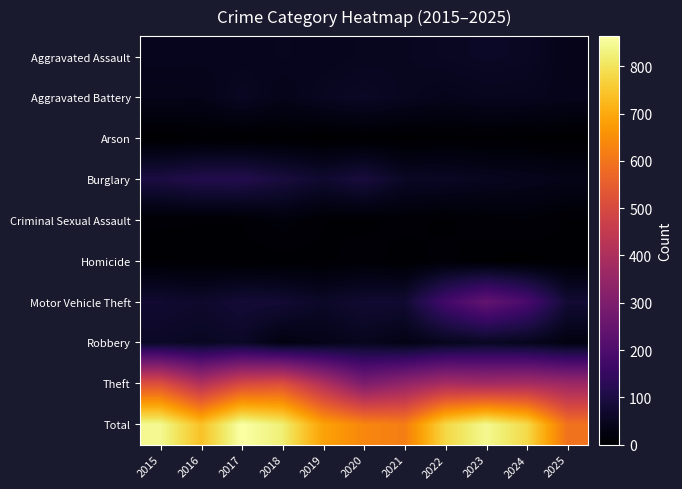

Reading left to right, what are all the values shown in this chart?

Aggravated Assault: 2015=46	2016=46	2017=44	2018=48	2019=44	2020=48	2021=50	2022=55	2023=59	2024=56	2025=38
Aggravated Battery: 2015=38	2016=37	2017=54	2018=39	2019=51	2020=59	2021=49	2022=42	2023=47	2024=46	2025=41
Arson: 2015=1	2016=4	2017=2	2018=3	2019=0	2020=2	2021=1	2022=3	2023=4	2024=2	2025=1
Burglary: 2015=98	2016=112	2017=114	2018=92	2019=72	2020=92	2021=57	2022=56	2023=48	2024=44	2025=37
Criminal Sexual Assault: 2015=7	2016=7	2017=7	2018=18	2019=7	2020=5	2021=9	2022=5	2023=11	2024=13	2025=6
Homicide: 2015=6	2016=5	2017=4	2018=3	2019=5	2020=10	2021=4	2022=9	2023=2	2024=1	2025=5
Motor Vehicle Theft: 2015=75	2016=67	2017=82	2018=78	2019=60	2020=75	2021=75	2022=175	2023=243	2024=190	2025=78
Robbery: 2015=59	2016=54	2017=60	2018=27	2019=38	2020=48	2021=32	2022=46	2023=53	2024=46	2025=26
Theft: 2015=515	2016=409	2017=497	2018=515	2019=409	2020=296	2021=341	2022=388	2023=377	2024=386	2025=363
Total: 2015=845	2016=741	2017=864	2018=823	2019=686	2020=635	2021=618	2022=779	2023=844	2024=784	2025=595